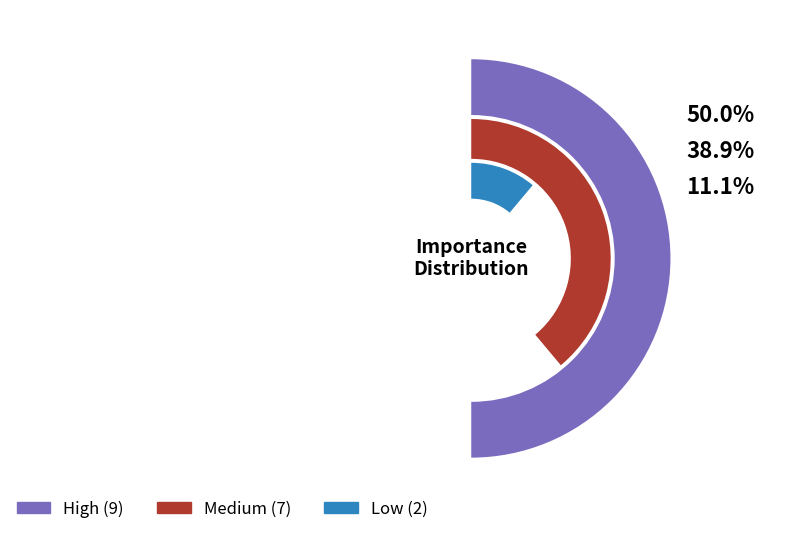

What percentage is NOT represented by High?

50.0%